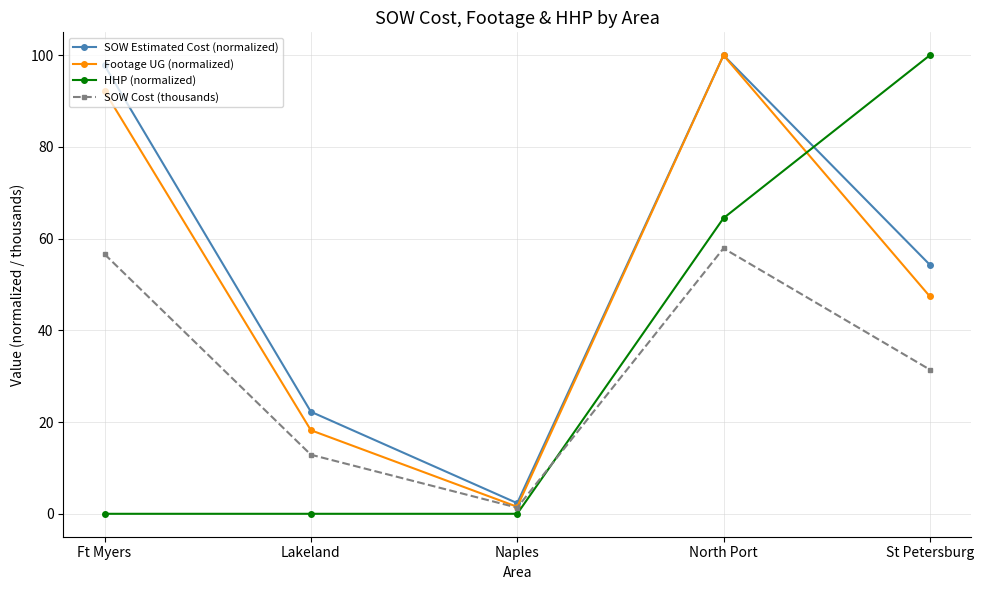

The Footage UG (normalized) series shows 18.2 at Lakeland. True or false?

True